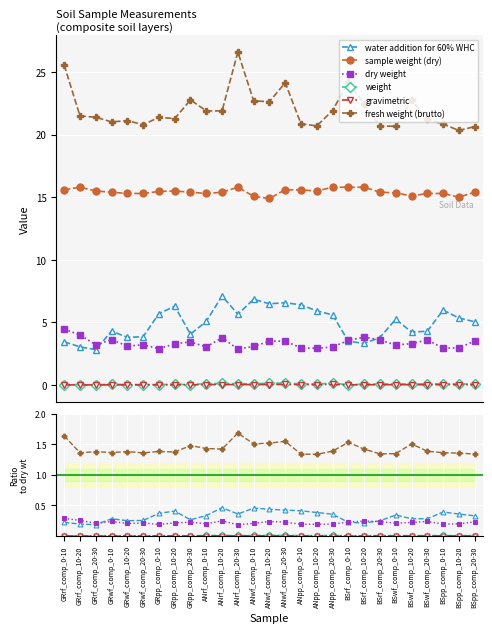

True or false: weight and fresh weight (brutto) cross at least once.

False